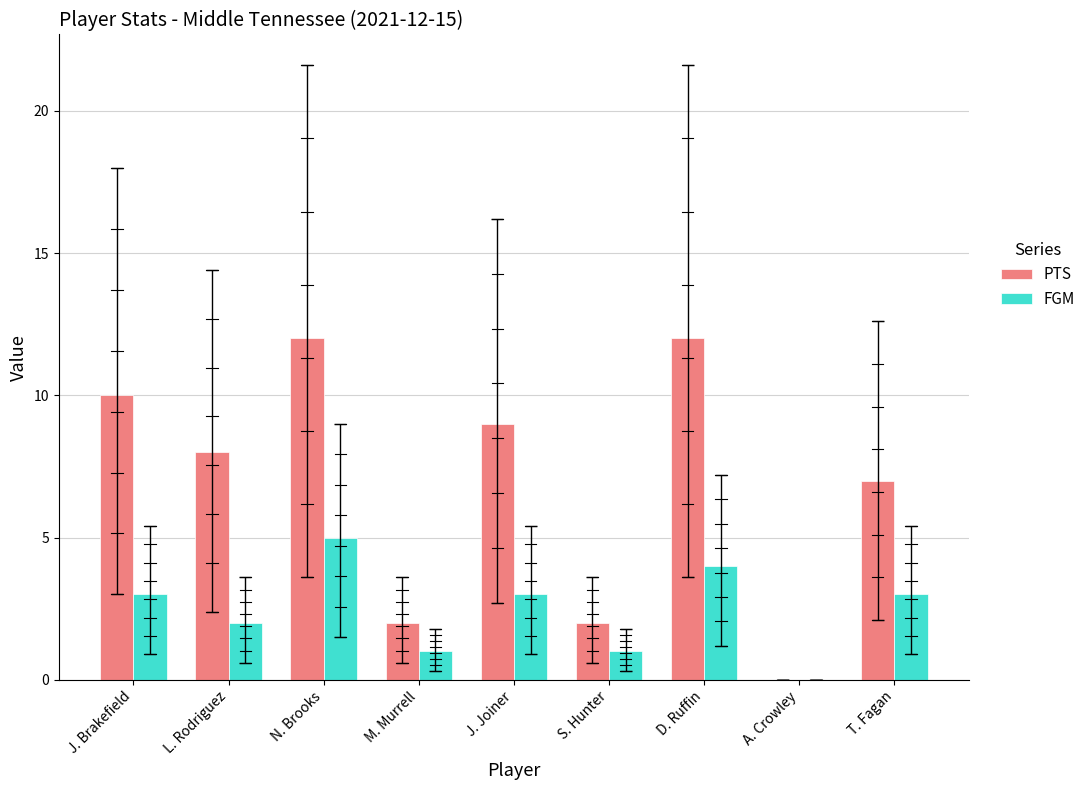

Reading left to right, extract all data points from this chart.

PTS: 10	8	12	2	9	2	12	0	7
FGM: 3	2	5	1	3	1	4	0	3